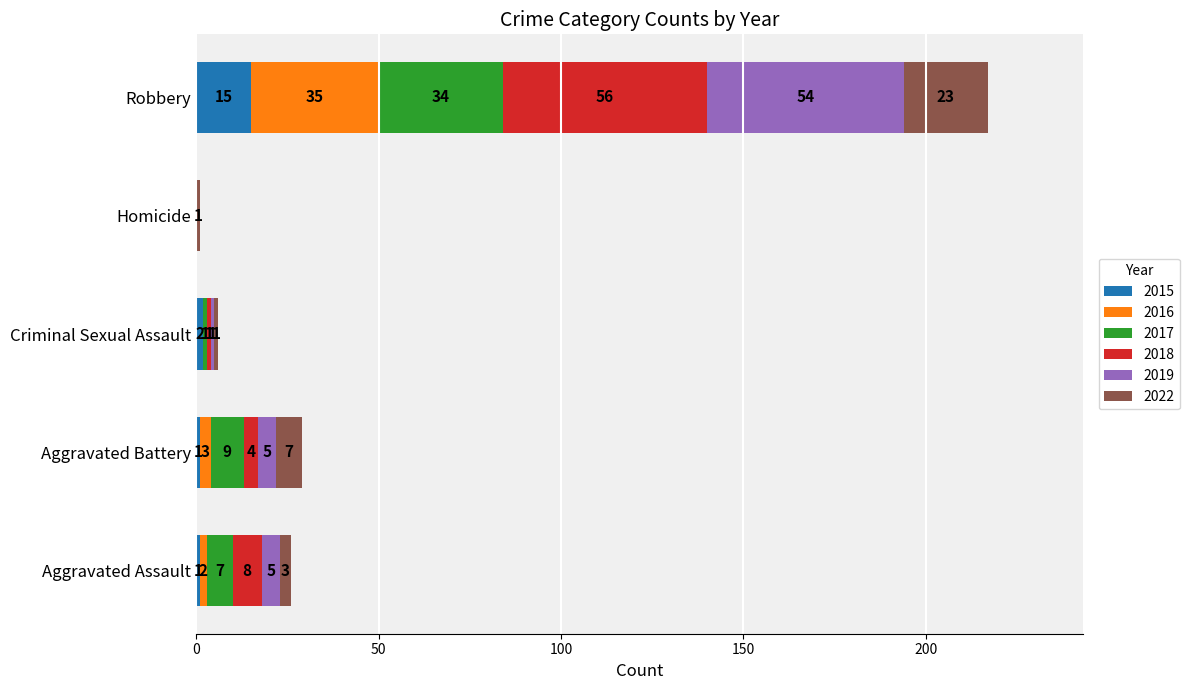

The value of 2015 at Robbery is 4. True or false?

False